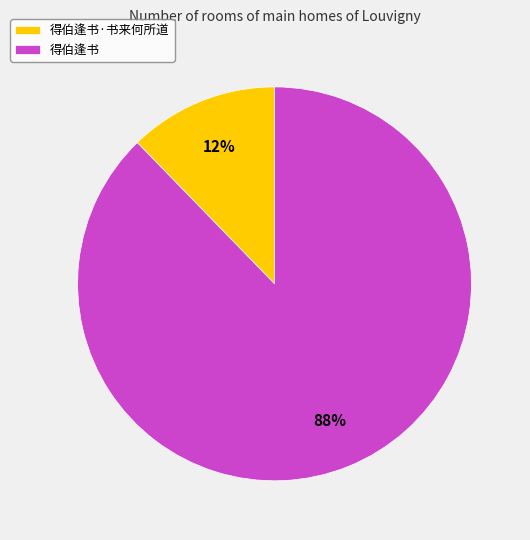

Does 得伯逢书 account for over 50% of the chart?

Yes